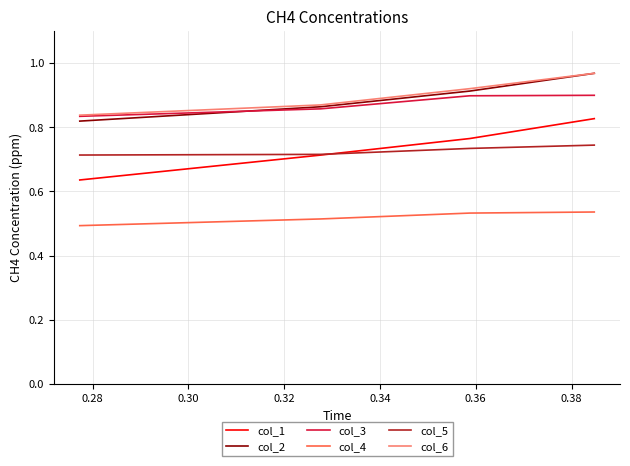

True or false: col_1 and col_6 intersect in this chart.

False